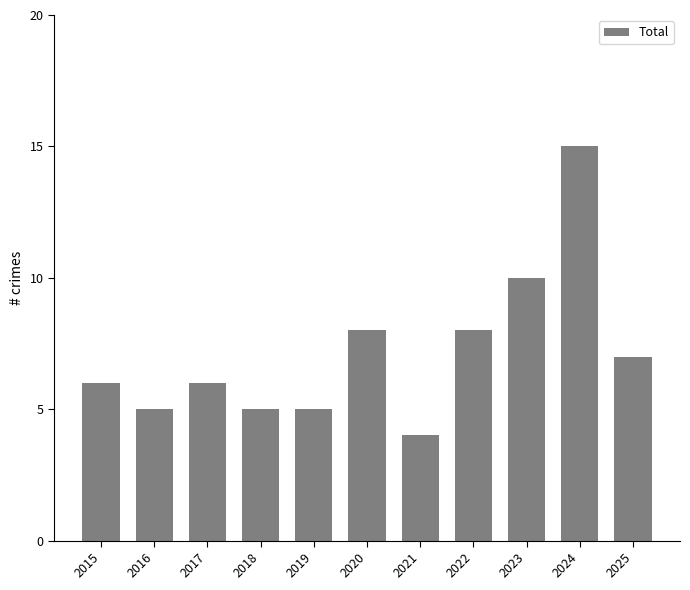

What is the change in value from 2016 to 2024?

+10